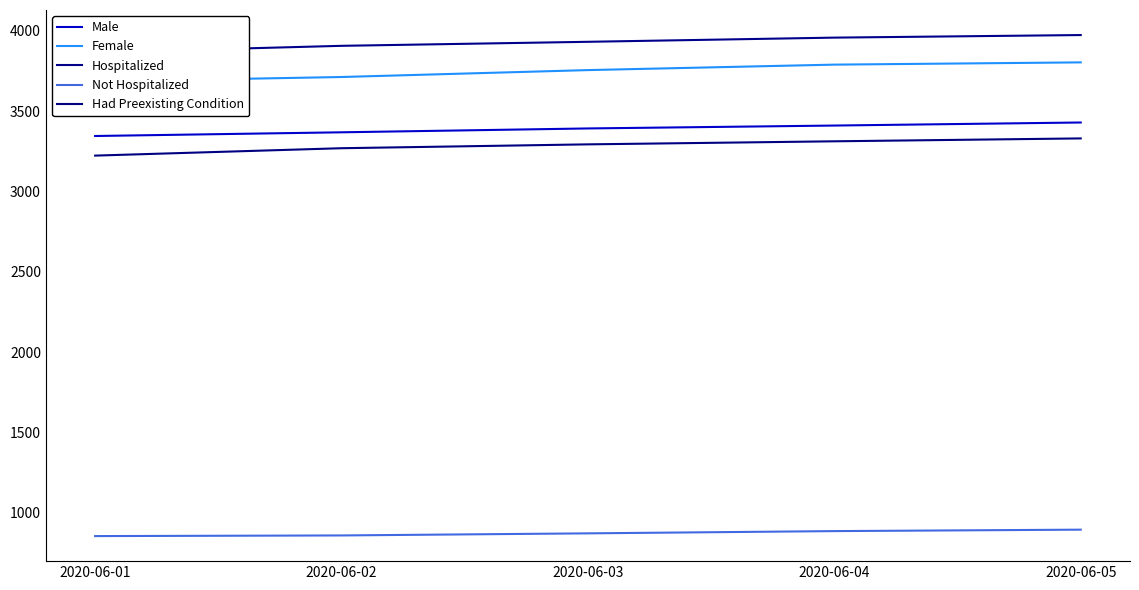

True or false: Male and Hospitalized cross at least once.

False